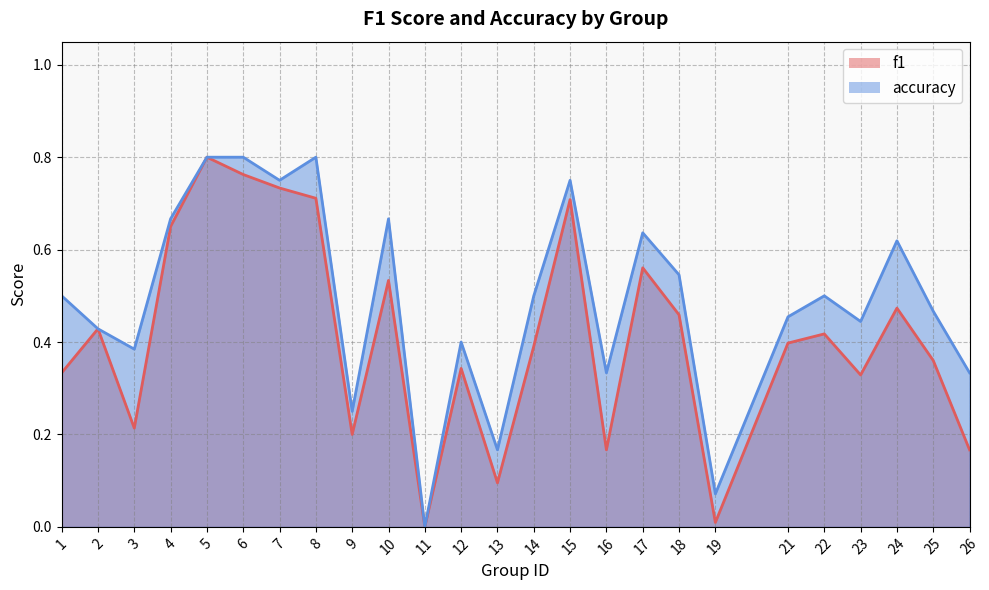

List the labels in order of f1 value, largest first.

5, 6, 7, 8, 15, 4, 17, 10, 24, 18, 2, 22, 21, 14, 25, 12, 1, 23, 3, 9, 16, 26, 13, 19, 11